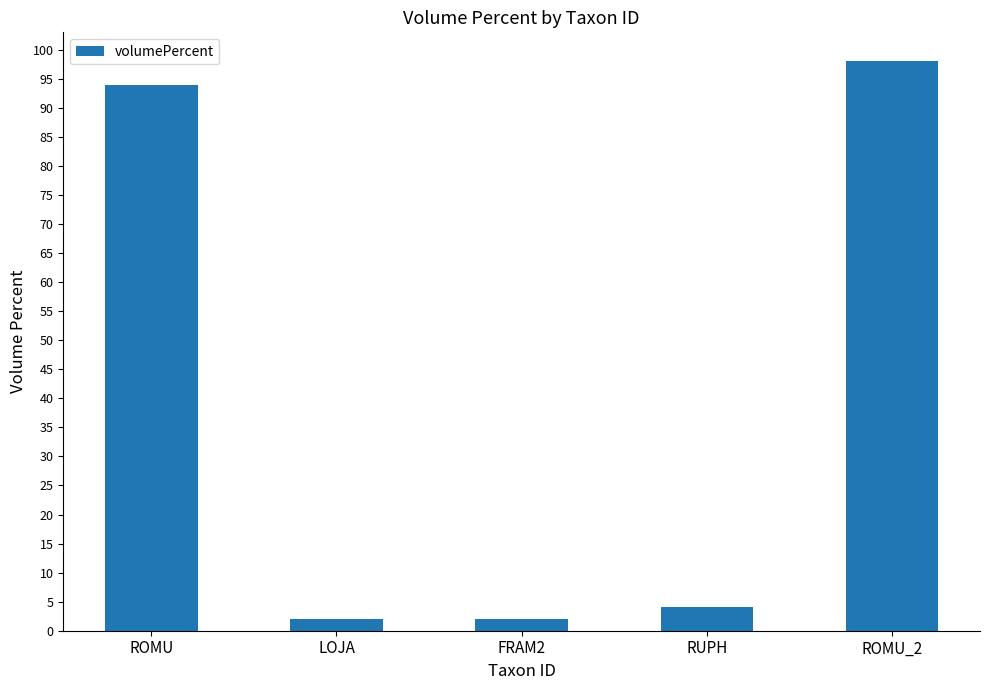

Reading left to right, list all the values displayed in this chart.

94	2	2	4	98